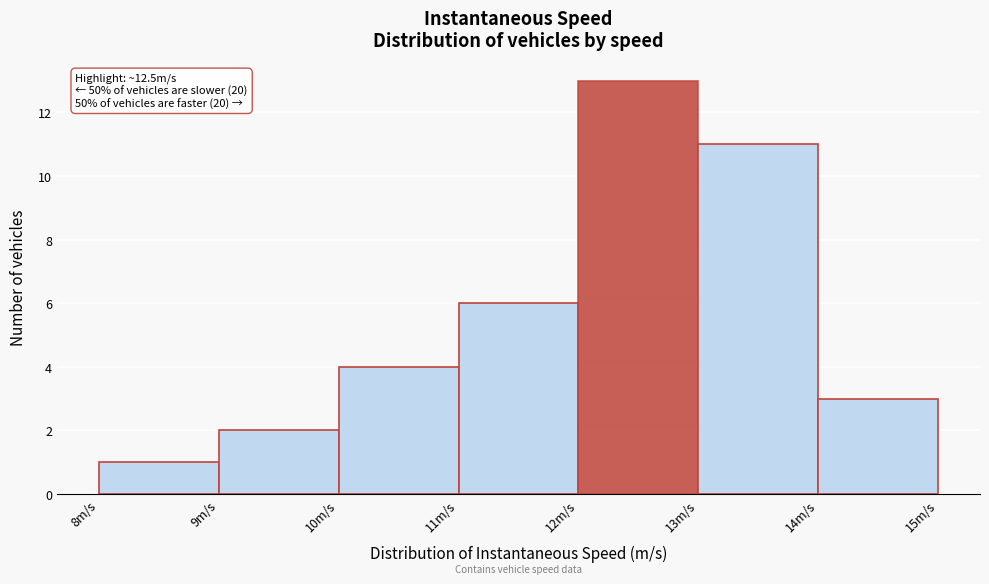

Over which range of the x-axis is the bar tallest?

12 to 13